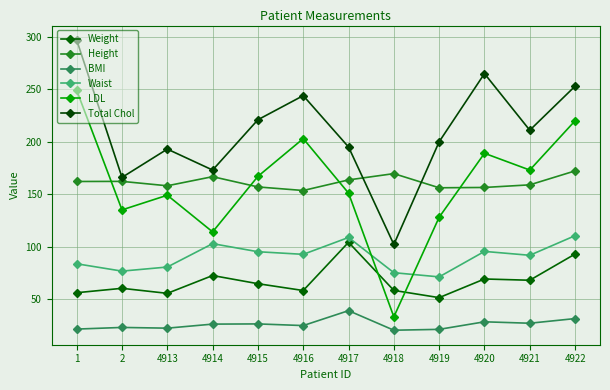

True or false: BMI and Waist intersect in this chart.

False